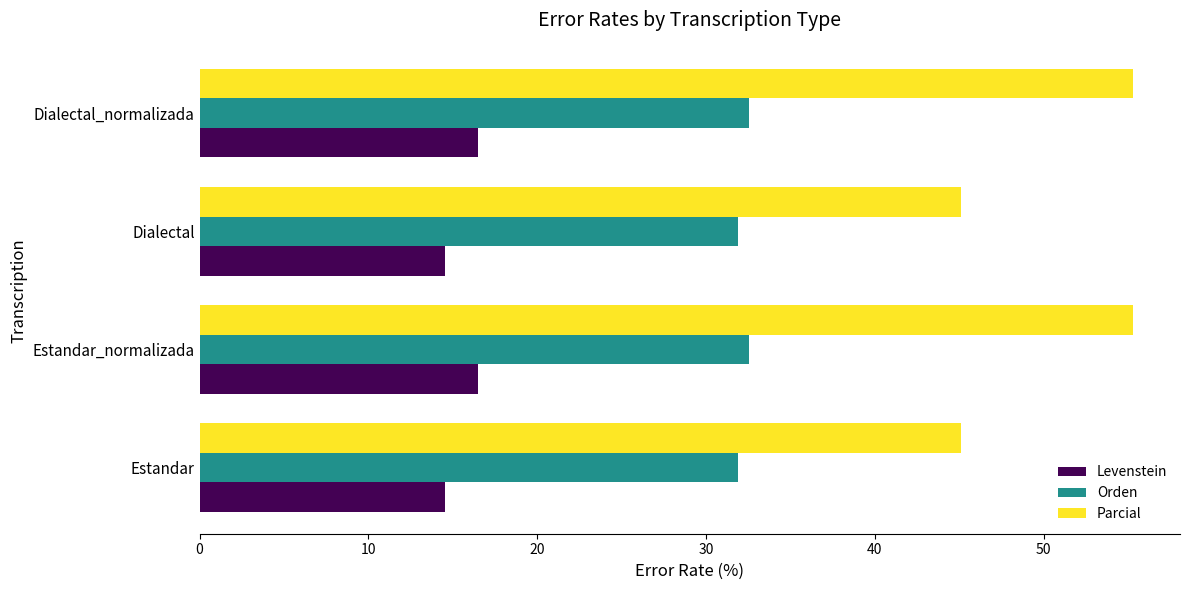

Read the Levenstein value at Dialectal_normalizada.

16.5